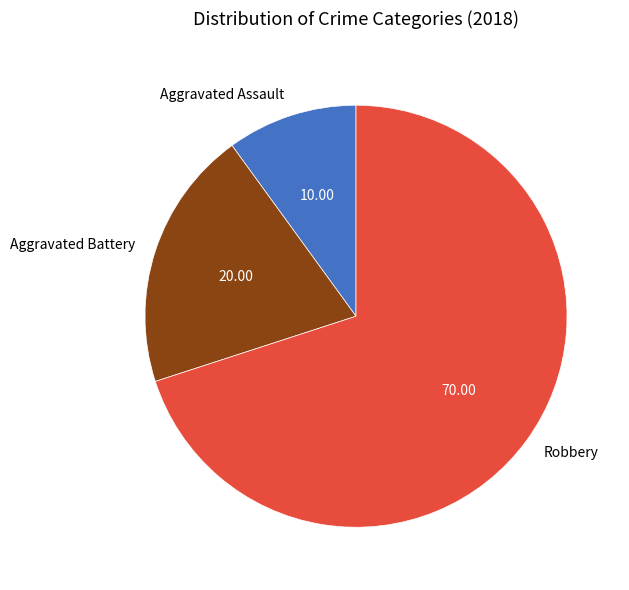

True or false: Aggravated Battery accounts for 20% of the total.

True